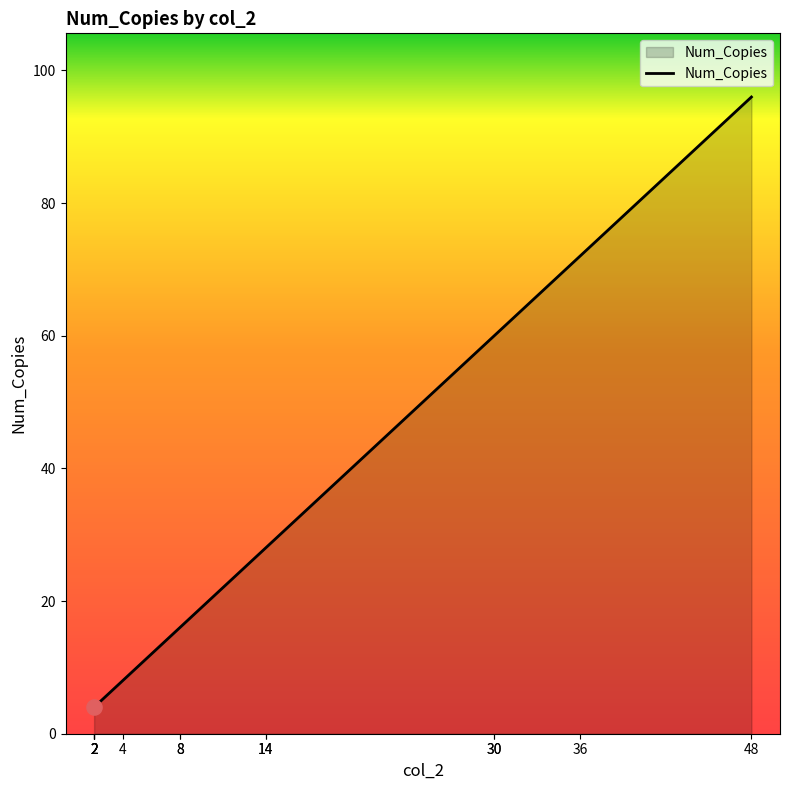

Which has a higher value, 2 or 48?

48